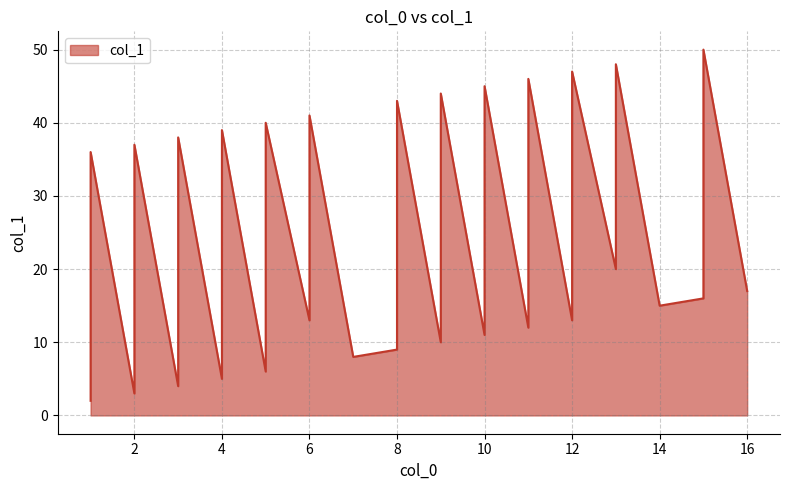

What is the average value?

22